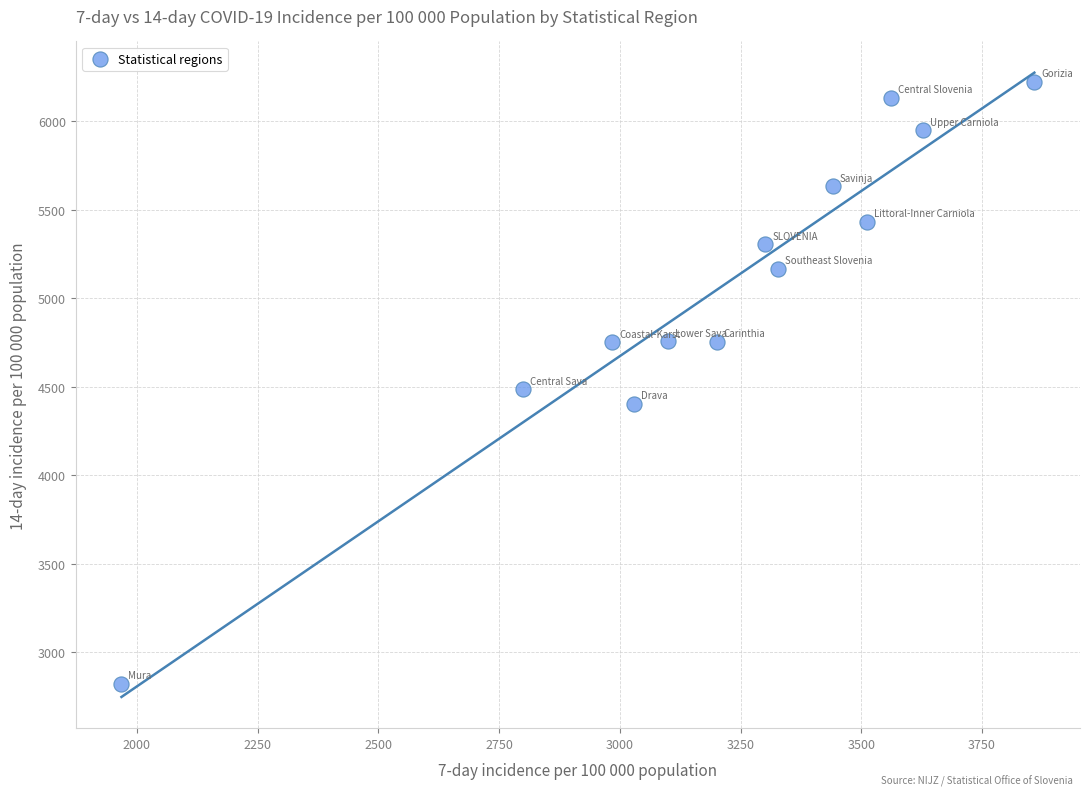

What is the range of Y values (max minus min)?

3399.1